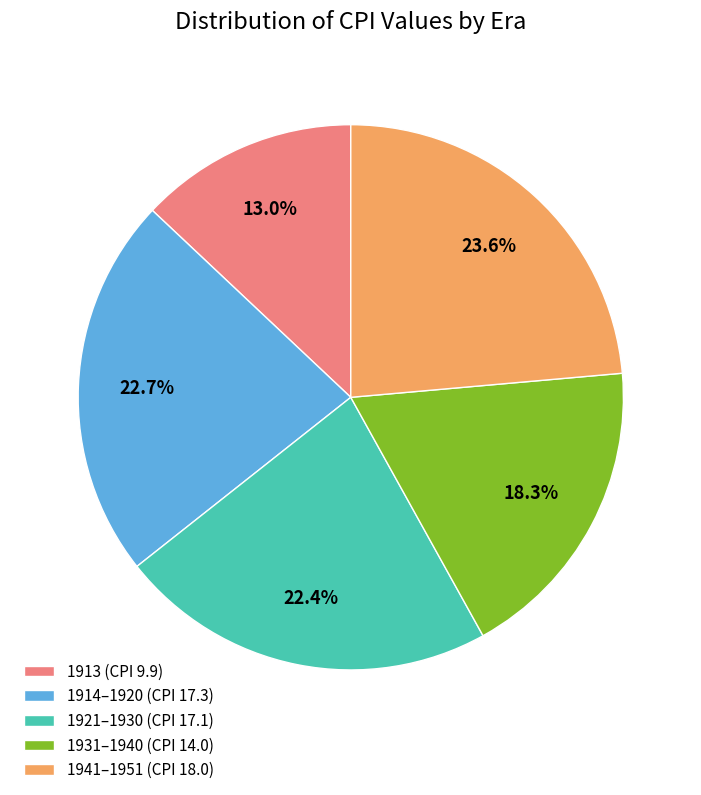

Which slice is the largest?

1941–1951 (CPI 18.0)